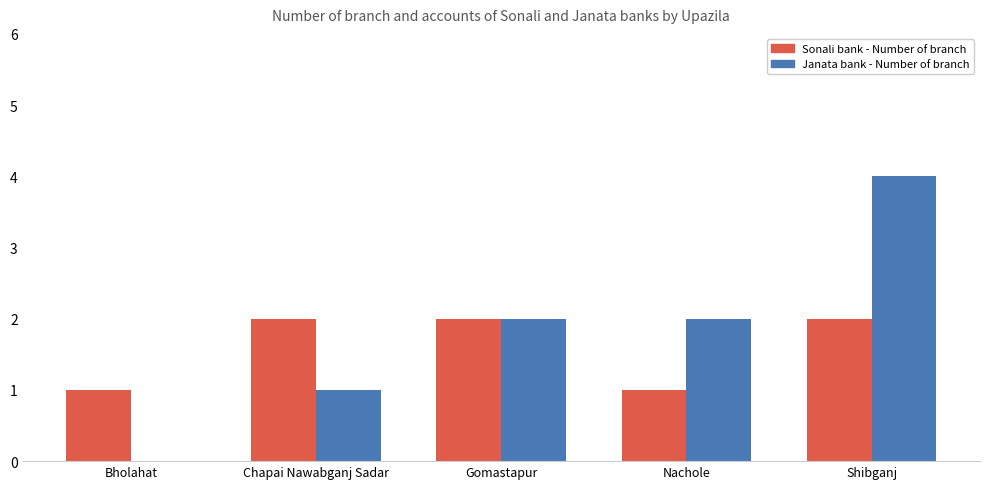

At which category is the sum across all series the highest?

Shibganj